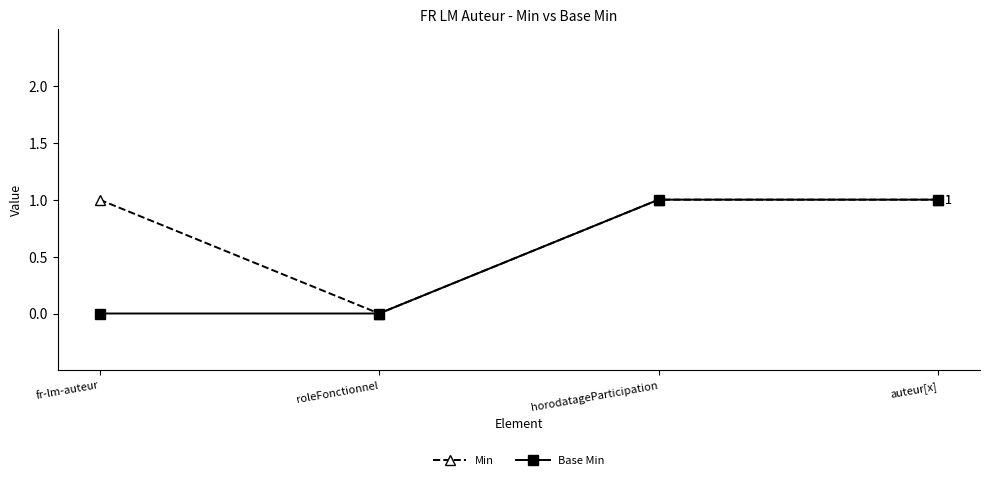

Where is the first local minimum for Min?

roleFonctionnel